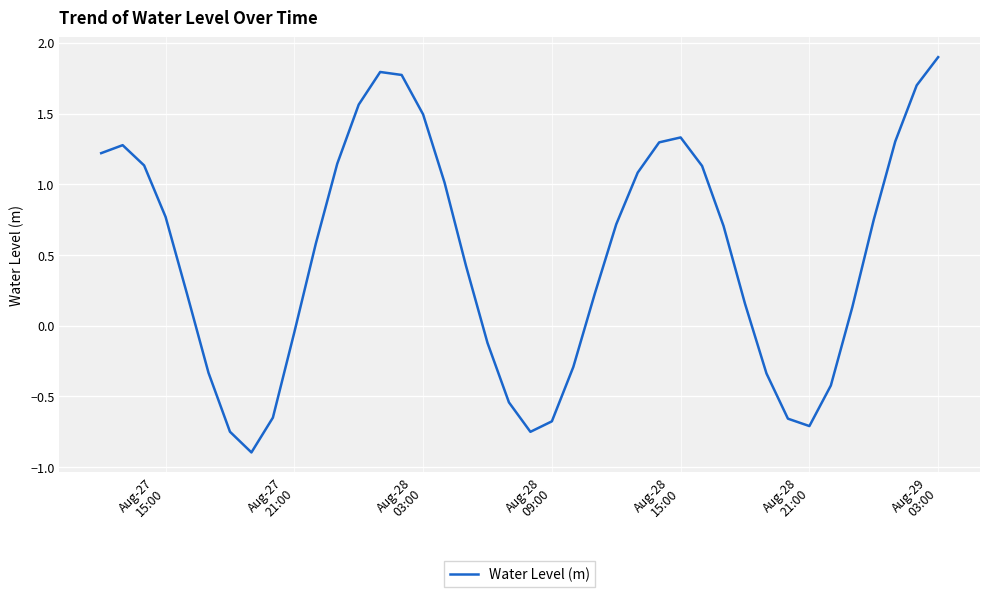

What is the smallest value displayed?

-0.9